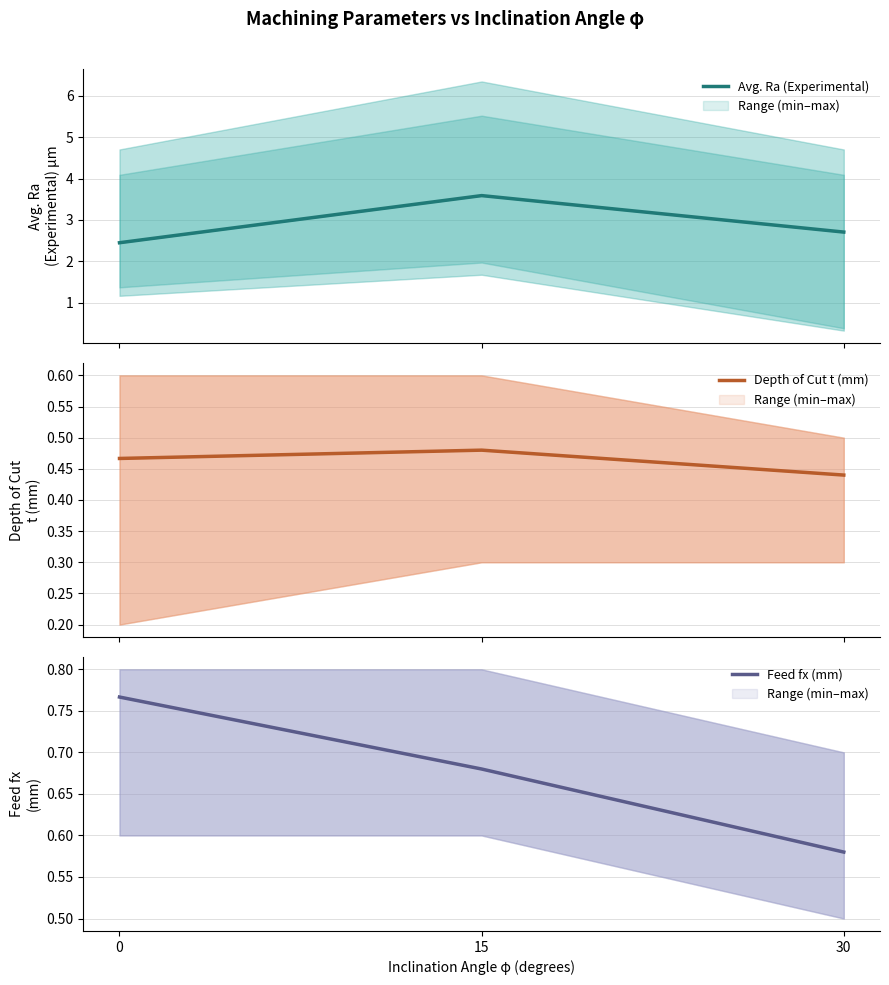

Which series changed the most between 15 and 30?

Avg. Ra (Experimental)